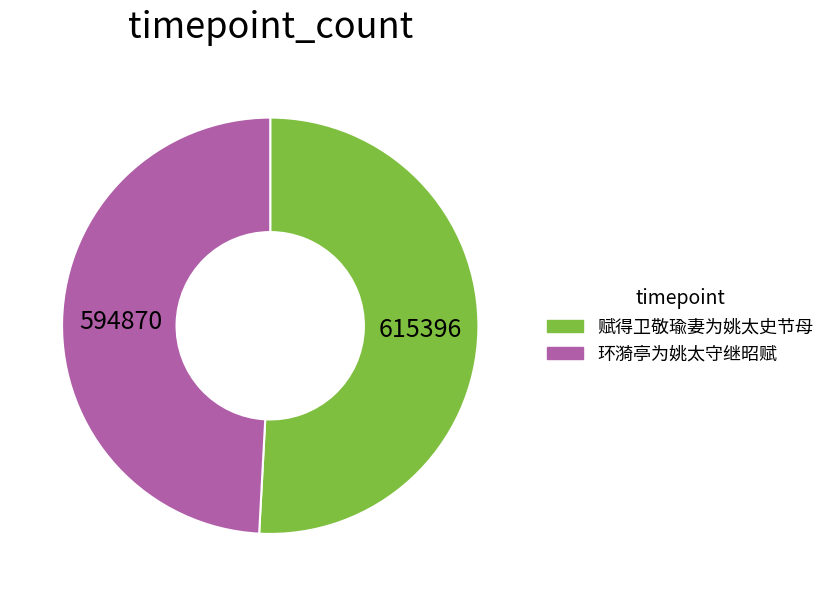

Which category has the smallest portion of the pie?

环漪亭为姚太守继昭赋